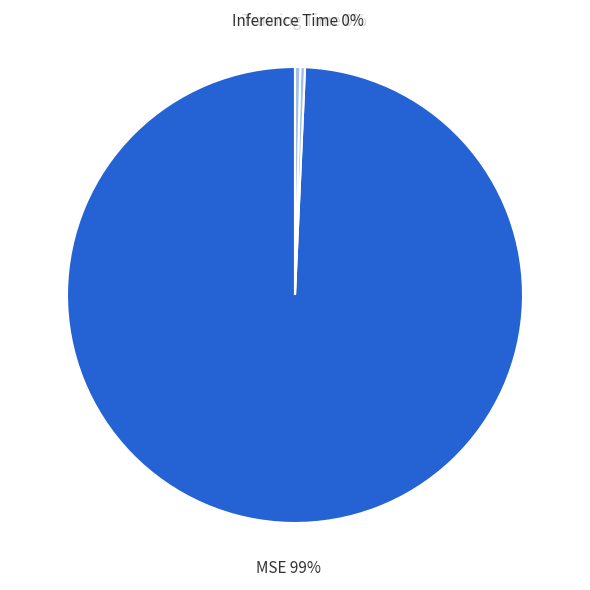

To the nearest percent, what is the difference between the largest and smallest slice percentages?

99%